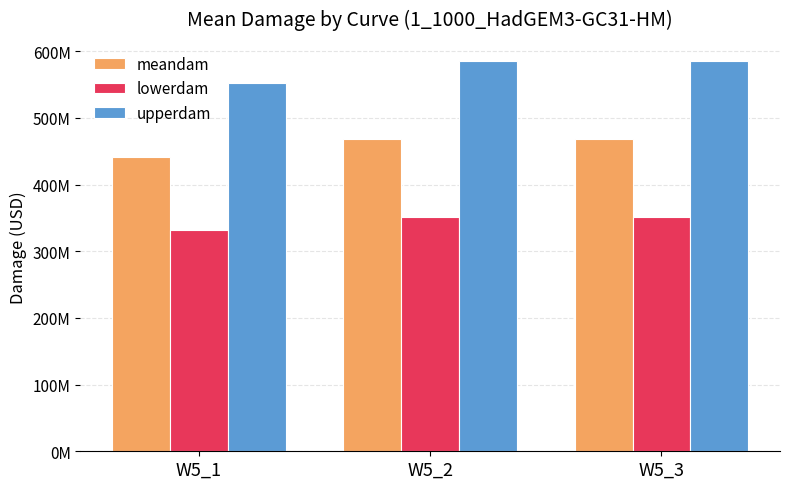

List the series in order of their overall mean, lowest first.

lowerdam, meandam, upperdam